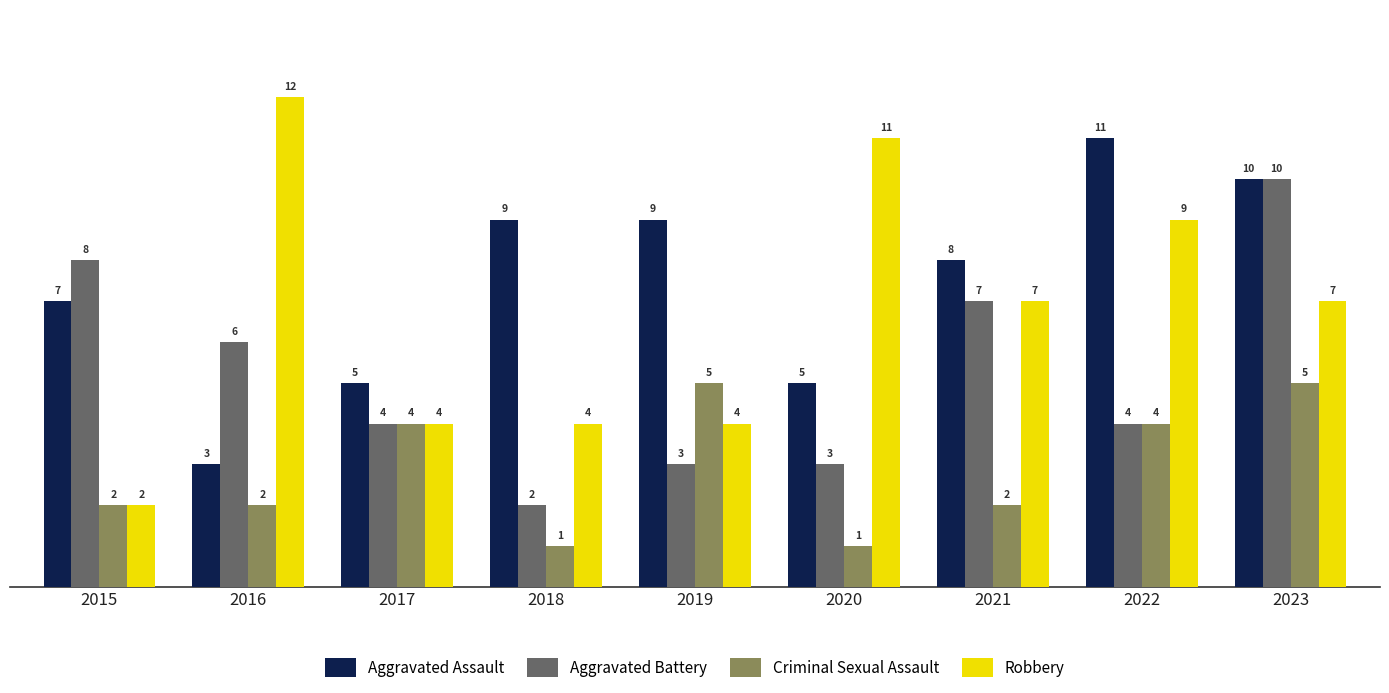

What is the sum of the Criminal Sexual Assault values at 2021 and 2022?

6